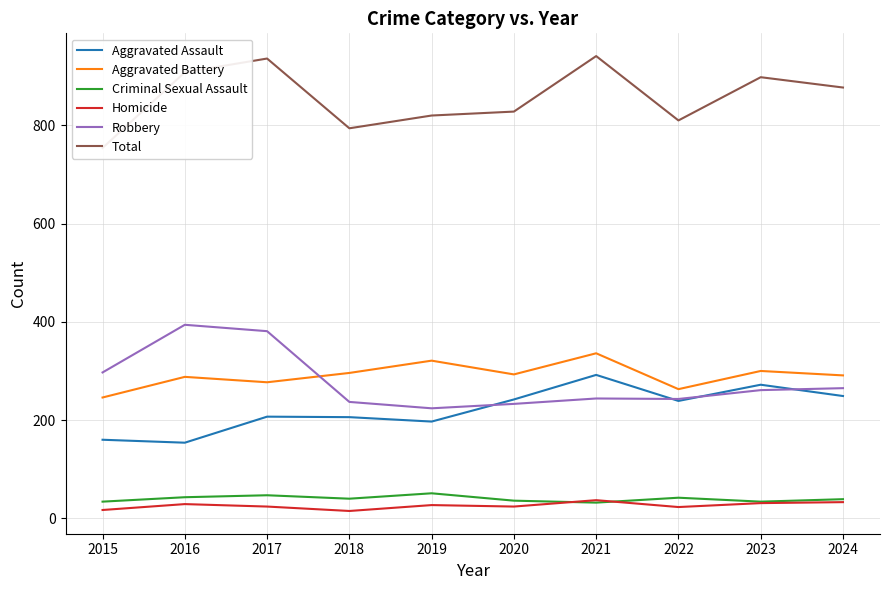

How many values in the Criminal Sexual Assault series are below 40?

5